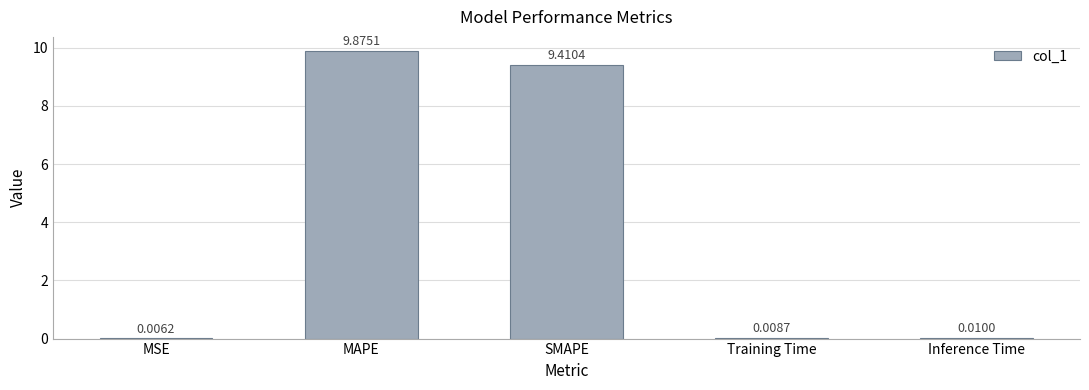

What is the change in value from MSE to SMAPE?

+9.4